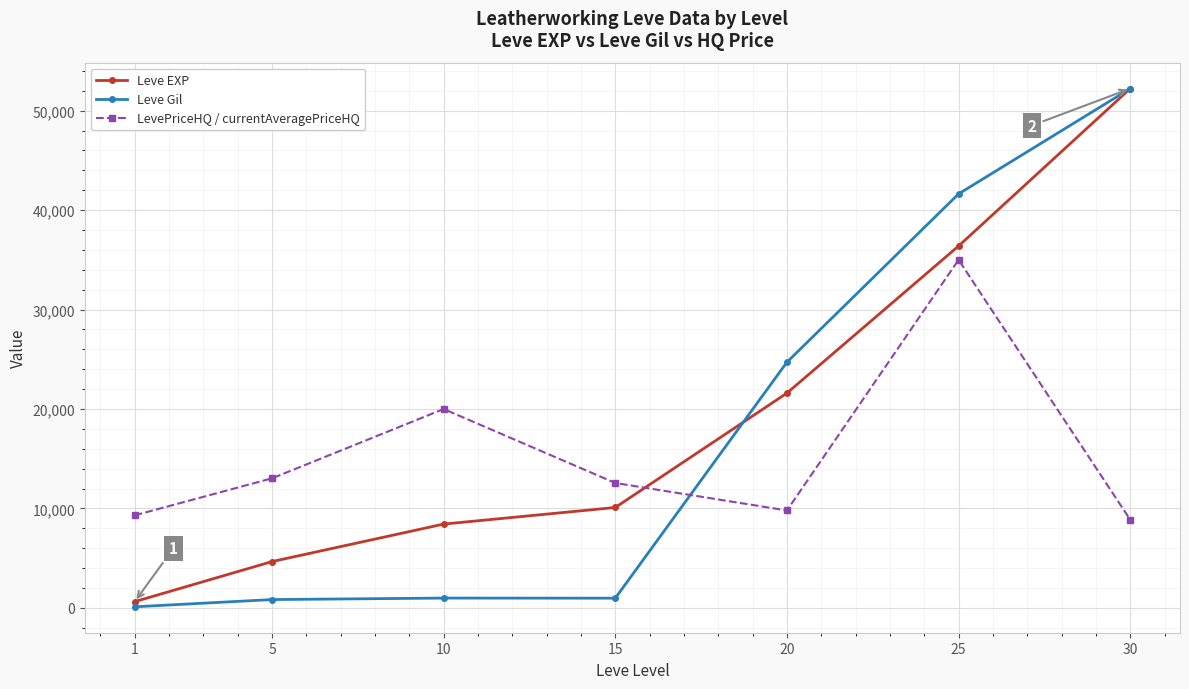

List the labels in order of Leve EXP value, smallest first.

1, 5, 10, 15, 20, 25, 30